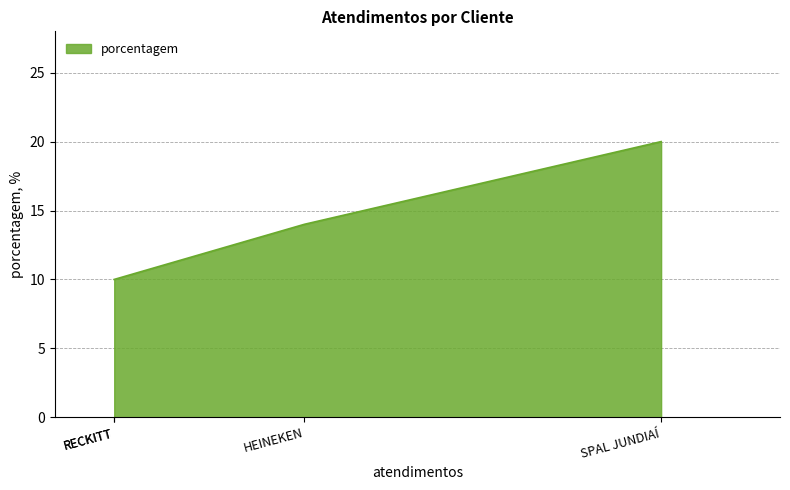

What is the smallest value displayed?

10